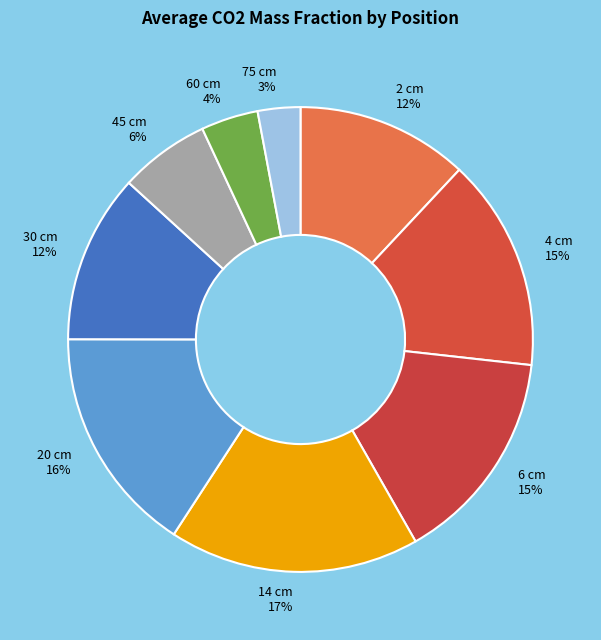

To the nearest percent, what portion does 14 cm represent?

17%